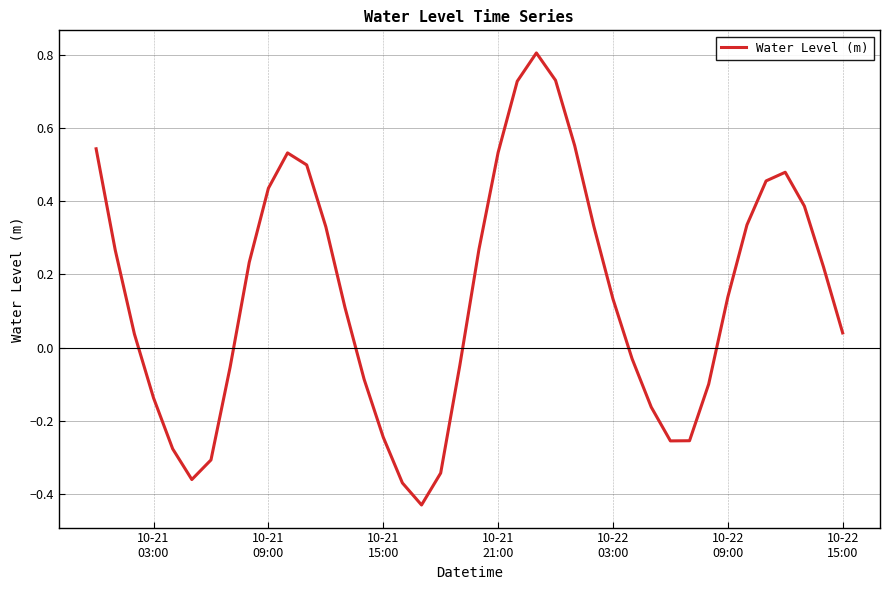

What is the difference between the maximum and minimum values?

1.2